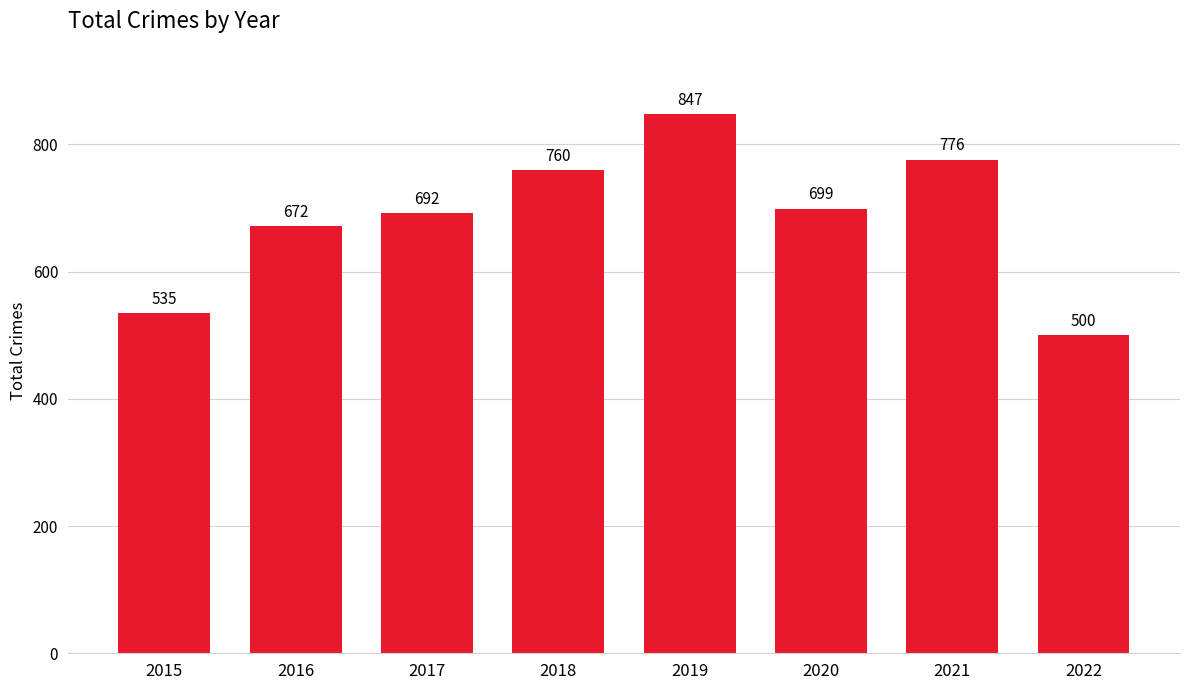

Which has a higher value, 2017 or 2015?

2017